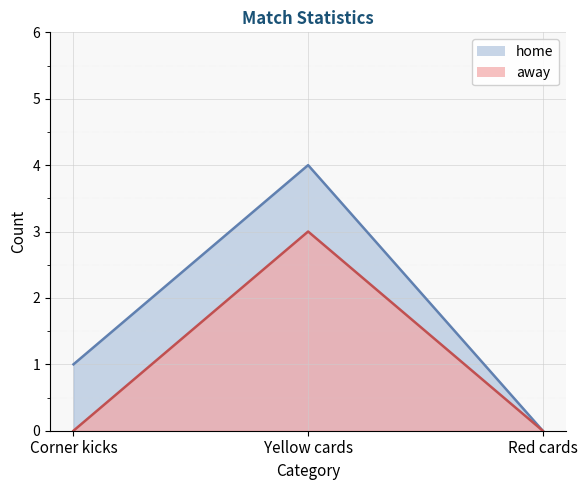

What value does the home series have at Yellow cards?

4